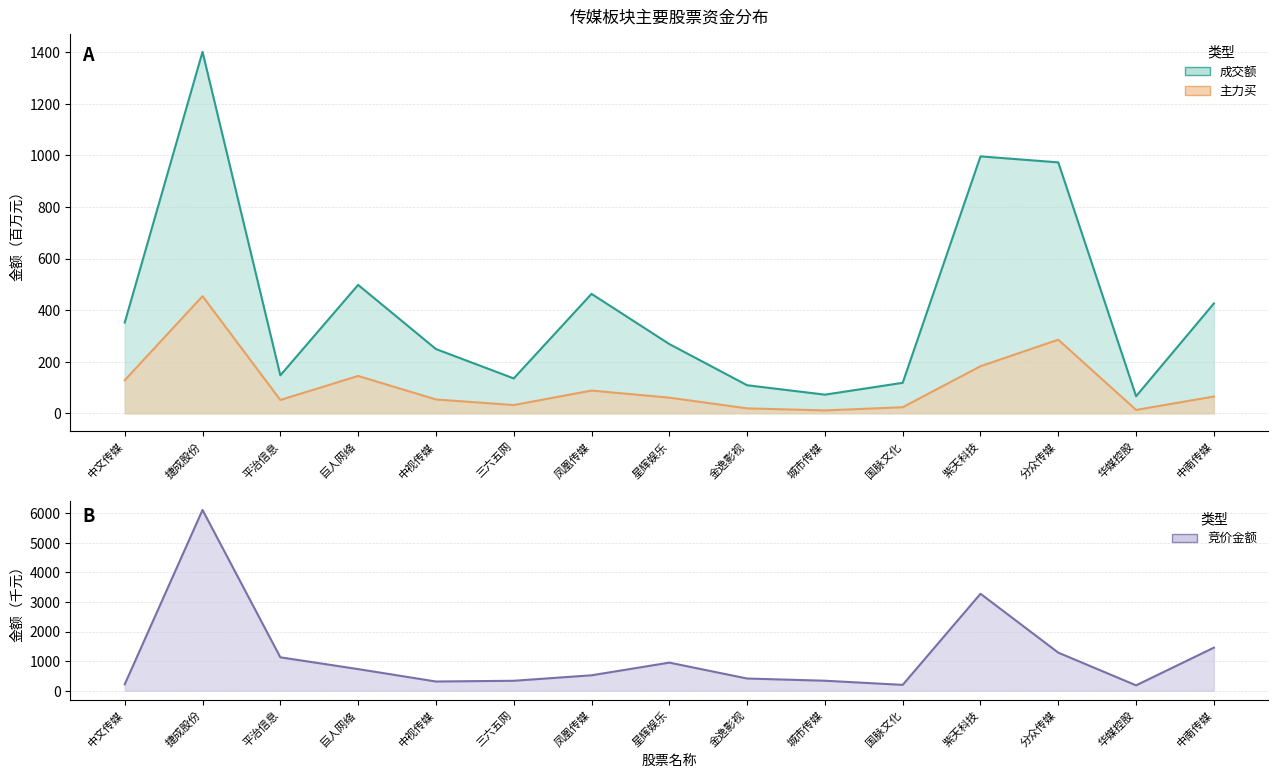

What is the value of the 成交额 point at the 15th from the left?

426.1